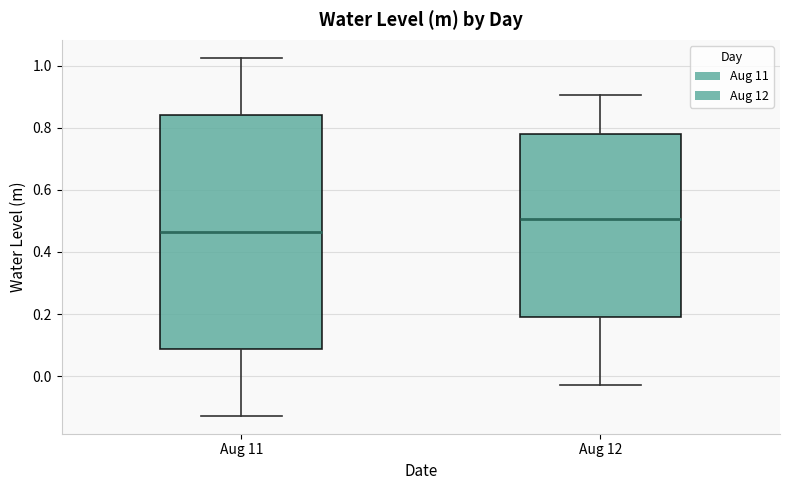

Comparing the boxes themselves (not the whiskers), which one is the tallest?

Aug 11